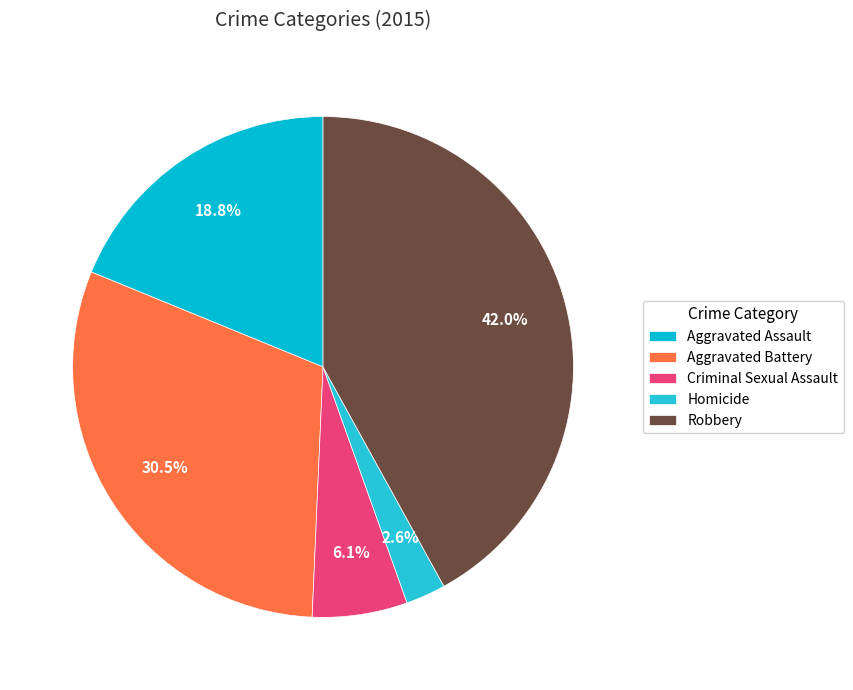

How many segments does this pie chart have?

5